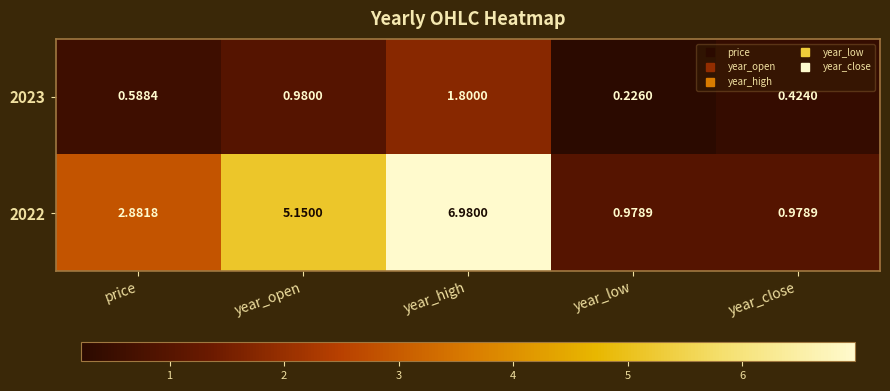

Where does the 2022 series first go above 2?

price